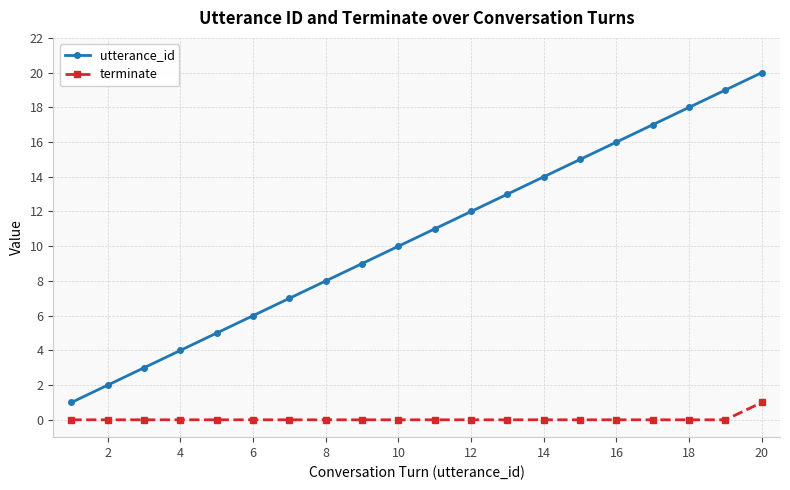

What is the maximum value for utterance_id?

20